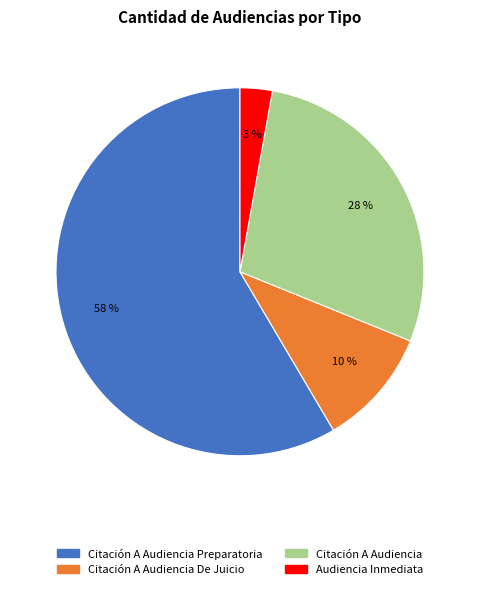

To the nearest percent, what is the difference between the largest and smallest slice percentages?

56%